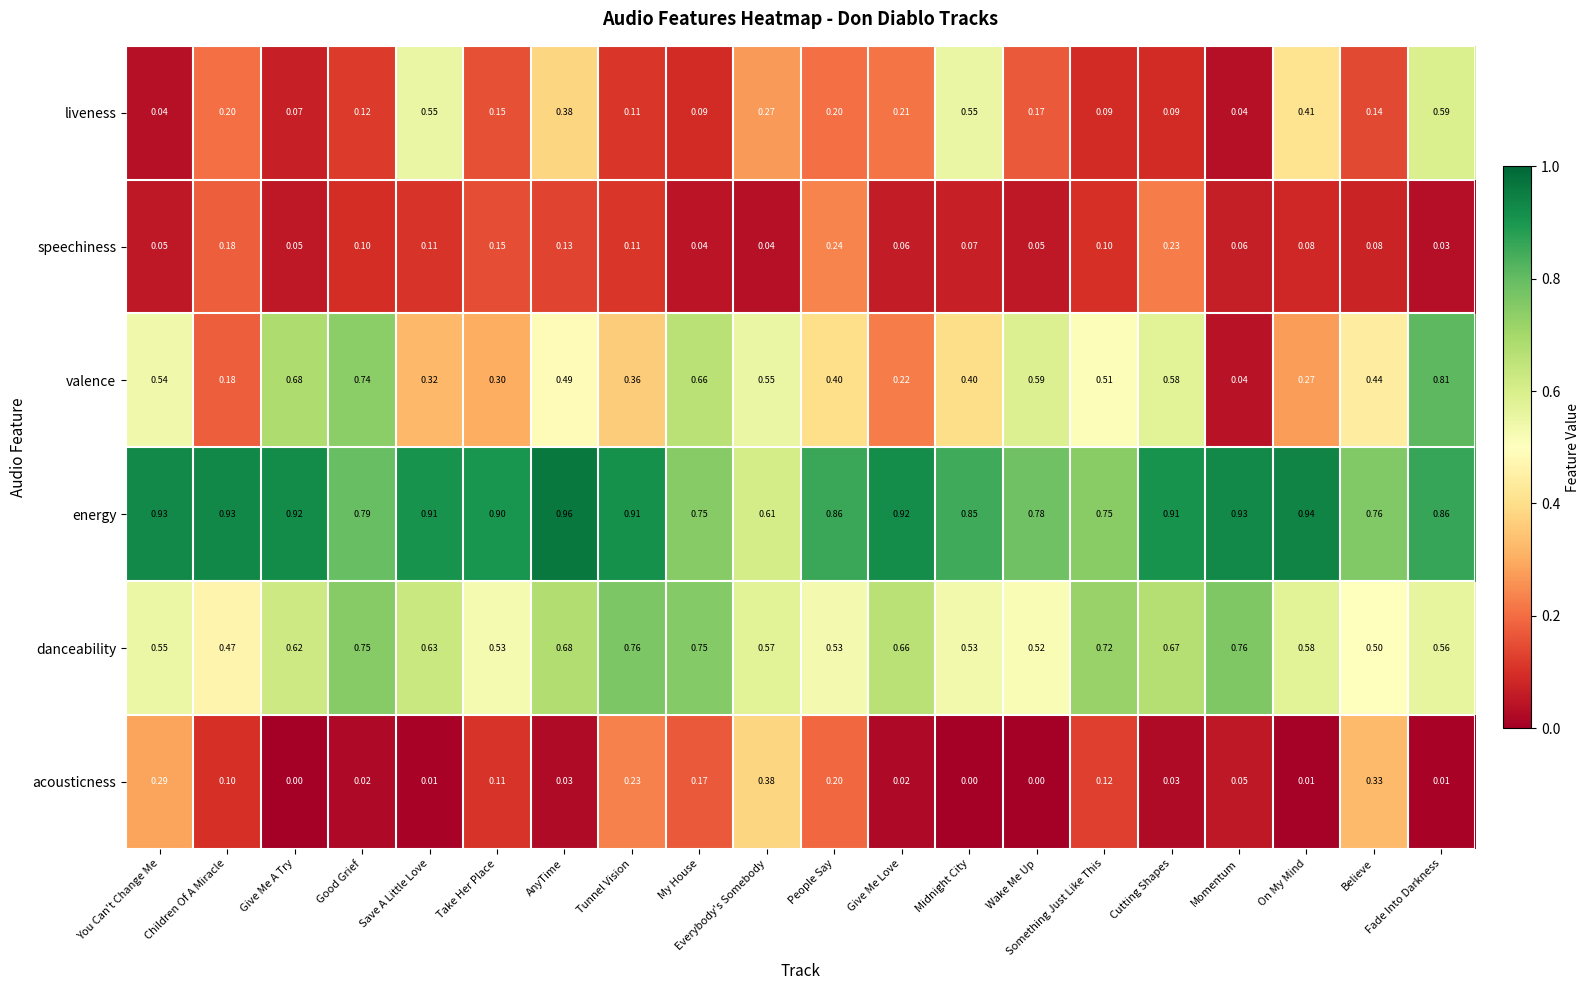

List the series in order of their peak value, highest first.

energy, valence, danceability, liveness, acousticness, speechiness